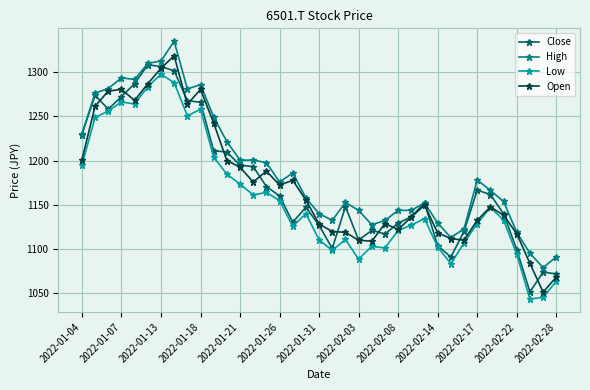

What is the maximum value for Close?

1308.4